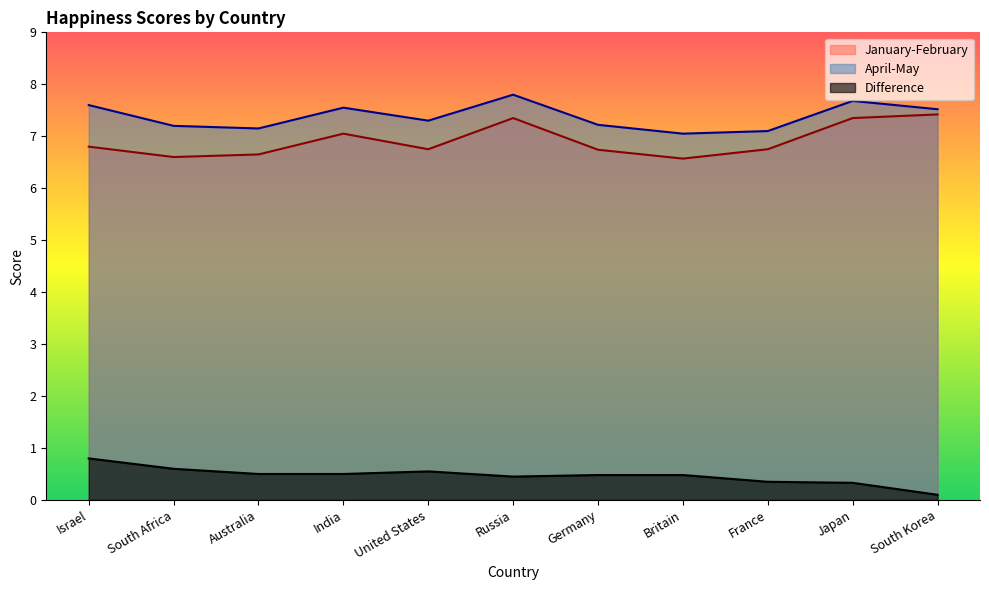

The value of January-February at Japan is 7.3. True or false?

True